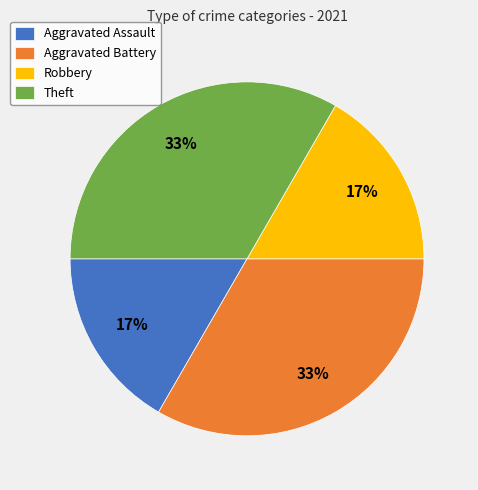

What percentage is the Aggravated Battery slice, to the nearest percent?

33%